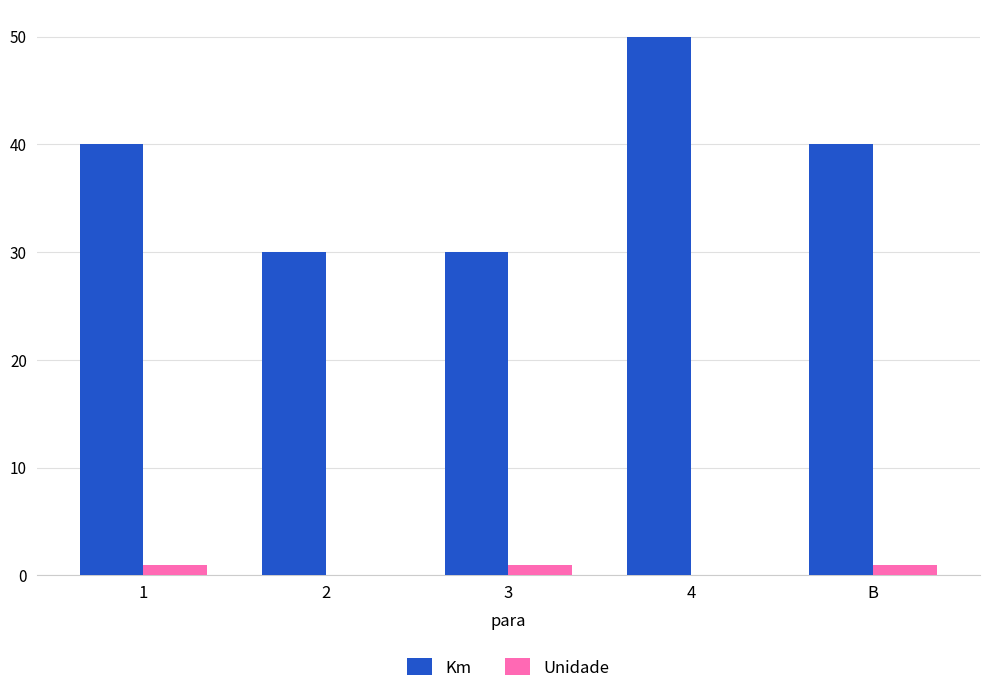

How many groups of bars are there?

5